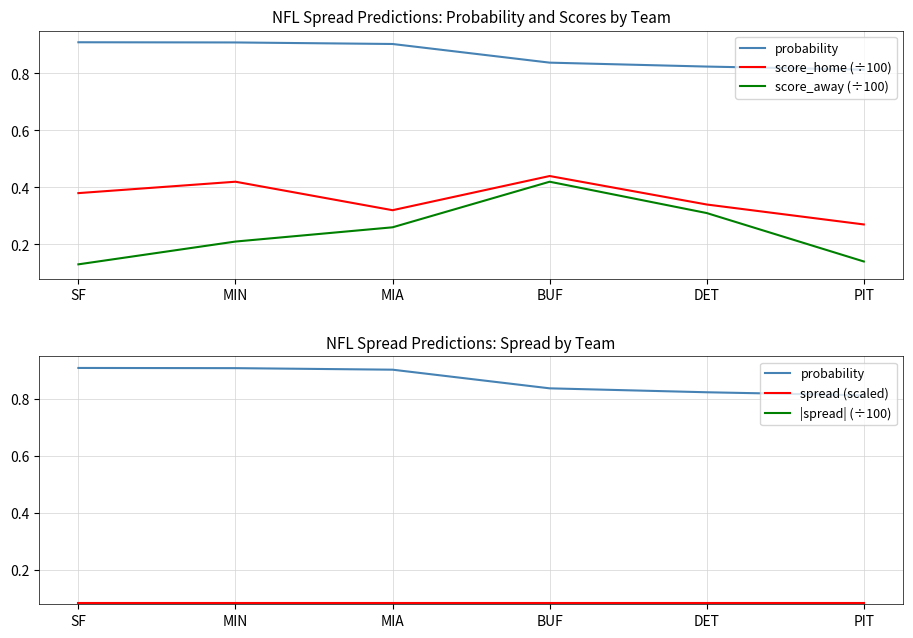

True or false: probability and spread (scaled) cross at least once.

False